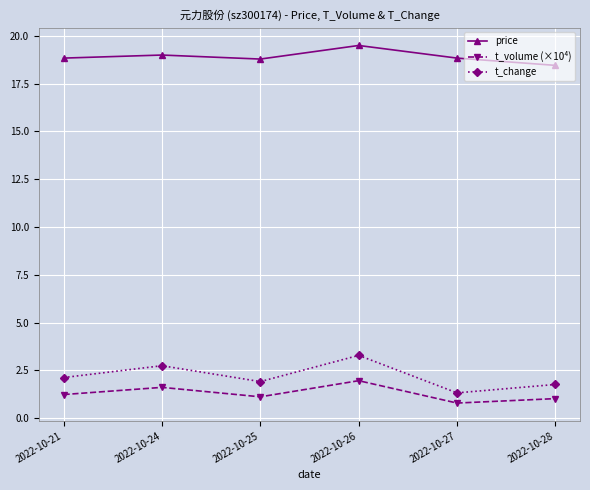

Rank the series at 2022-10-26 from highest to lowest value.

price, t_change, t_volume (×10⁴)